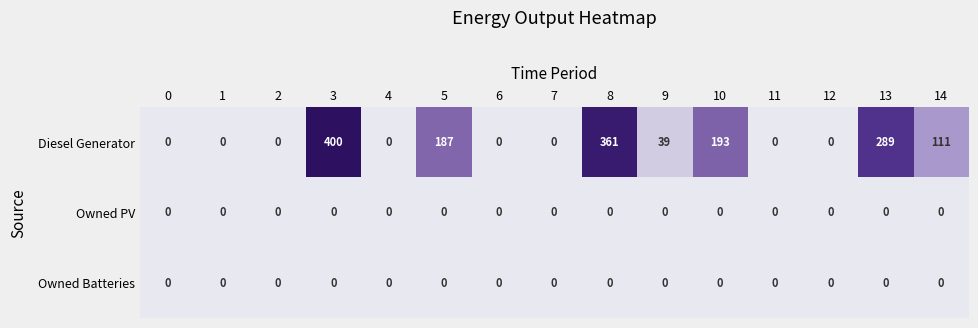

At how many categories does at least one series exceed 226?

3